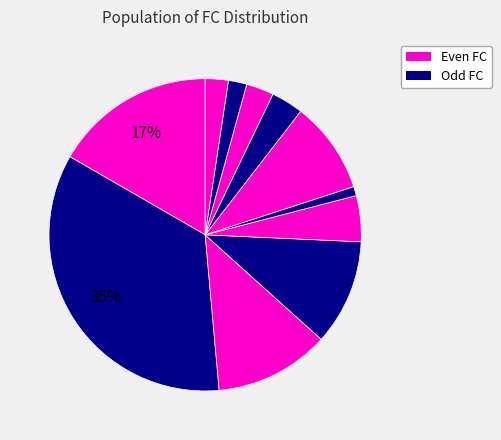

How many slices are in this pie chart?

11